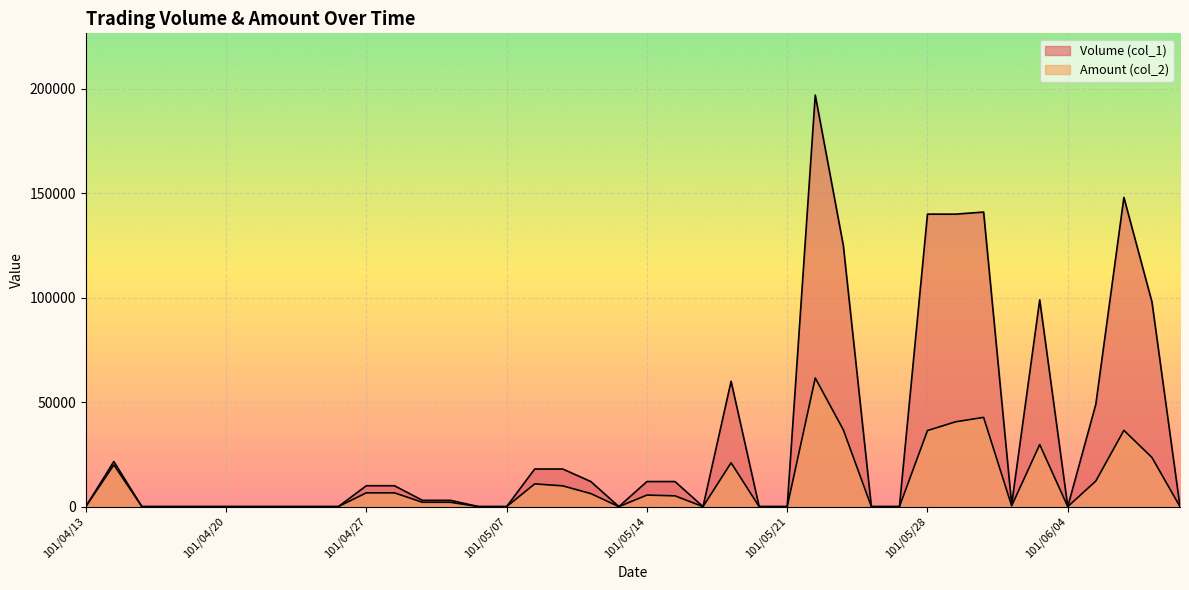

What position from the right is 101/04/16?

39